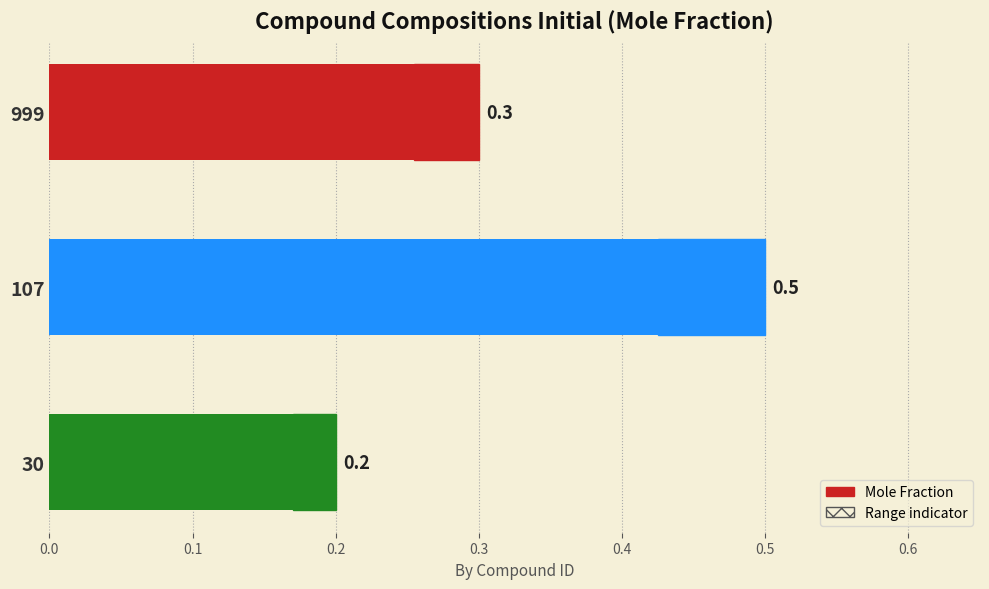

Reading left to right, extract all data points from this chart.

0.3	0.5	0.2